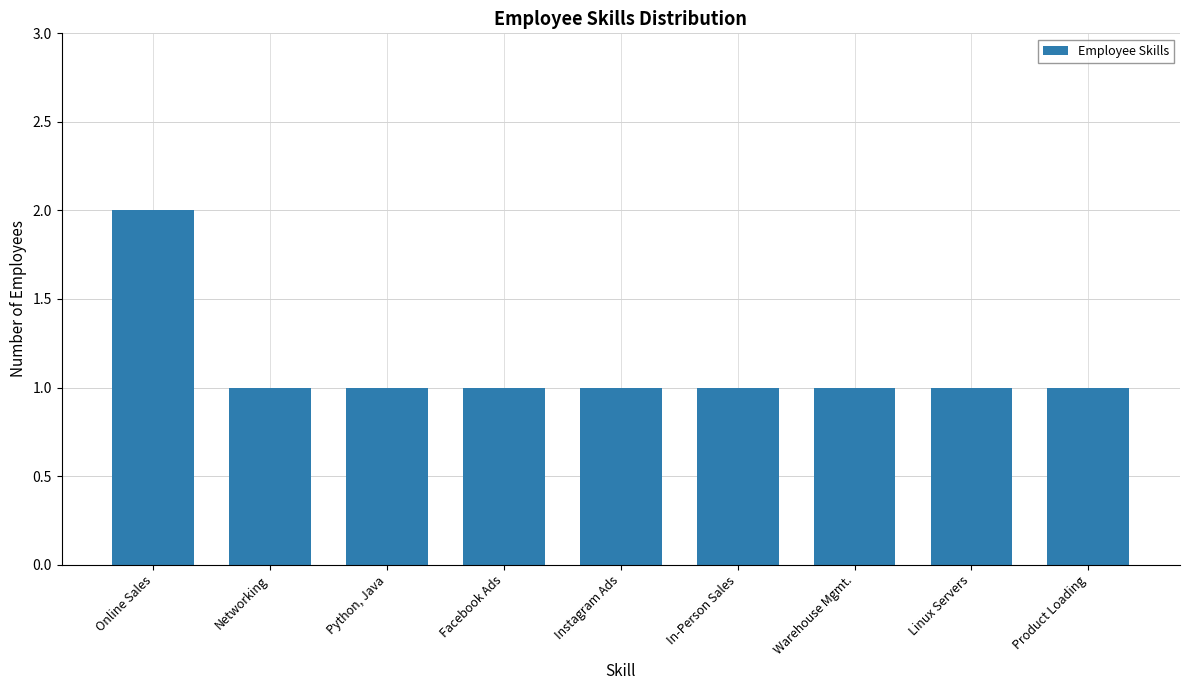

Are the bars grouped side by side (vs. stacked)?

No